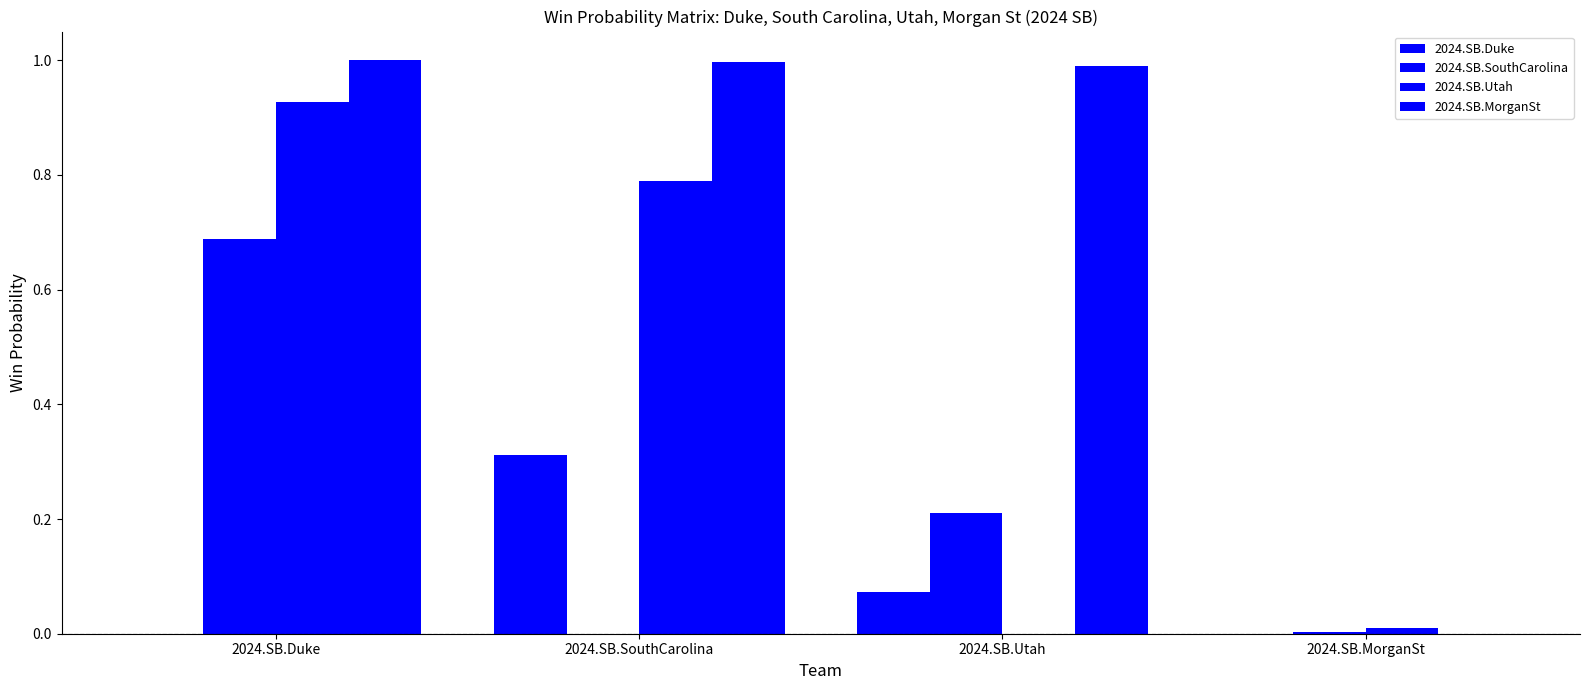

Count the number of data series in this chart.

4